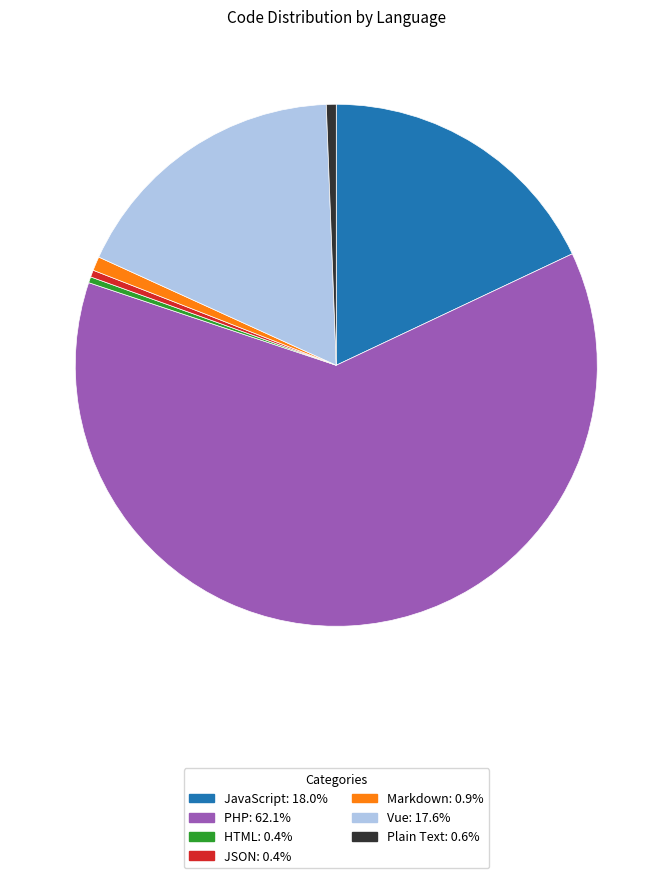

How many segments does this pie chart have?

7